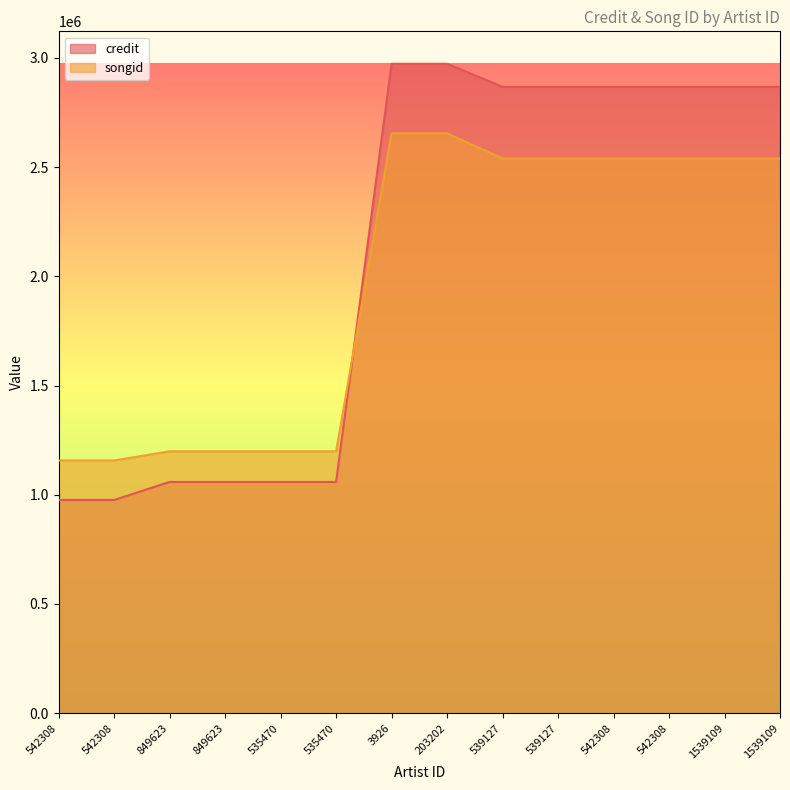

What value does the credit series have at 1539109?

2867698